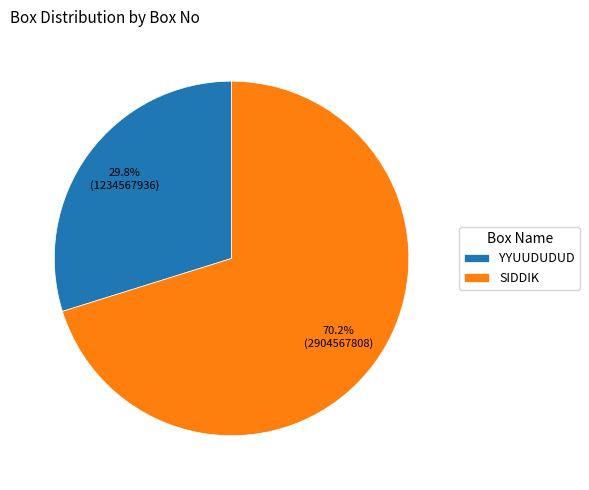

To the nearest percent, what portion does YYUUDUDUD represent?

30%